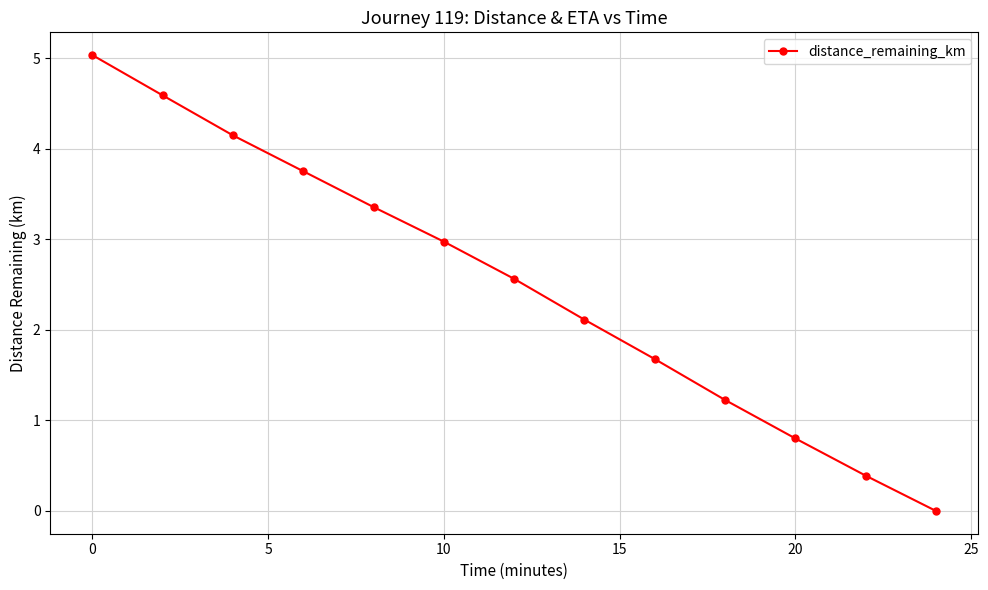

What is the maximum value shown in the chart?

5.0